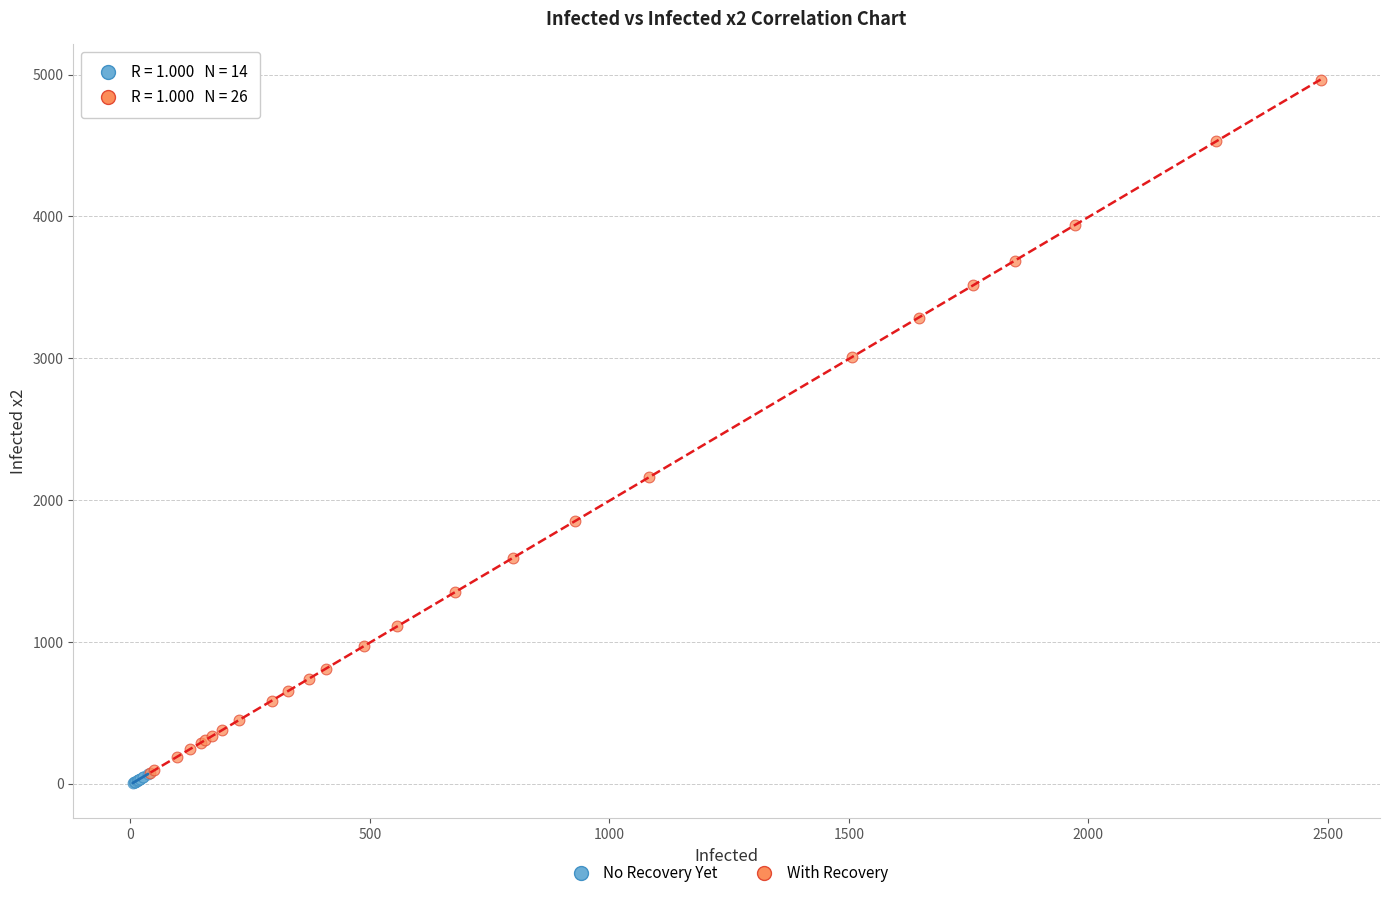

Which series has the largest Y range (max minus min)?

With Recovery